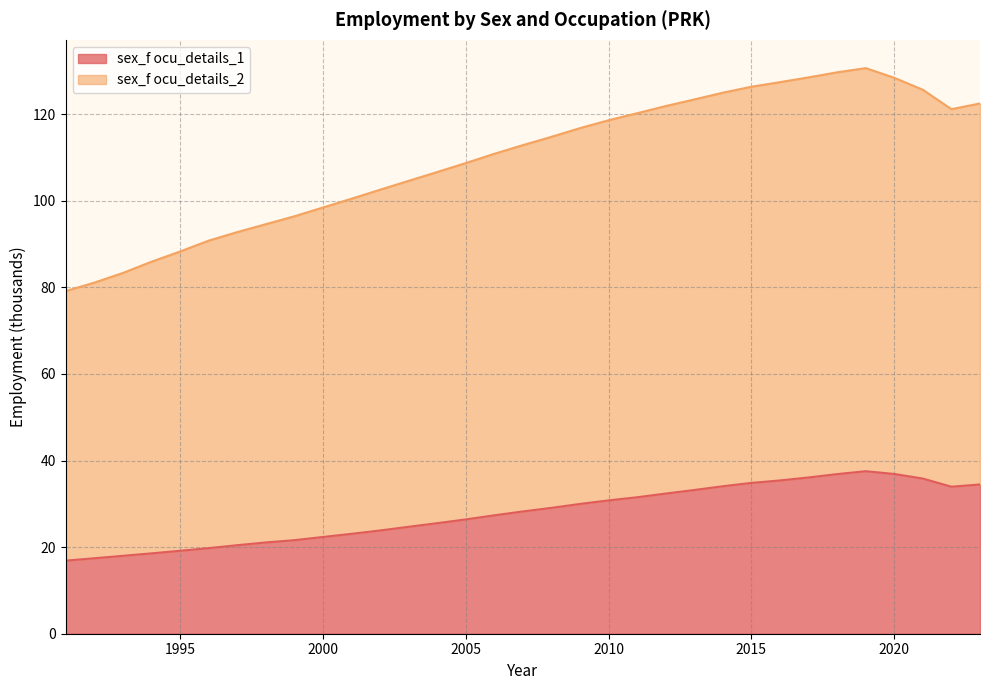

The value of sex_f ocu_details_1 at 2000 is 22.3. True or false?

True